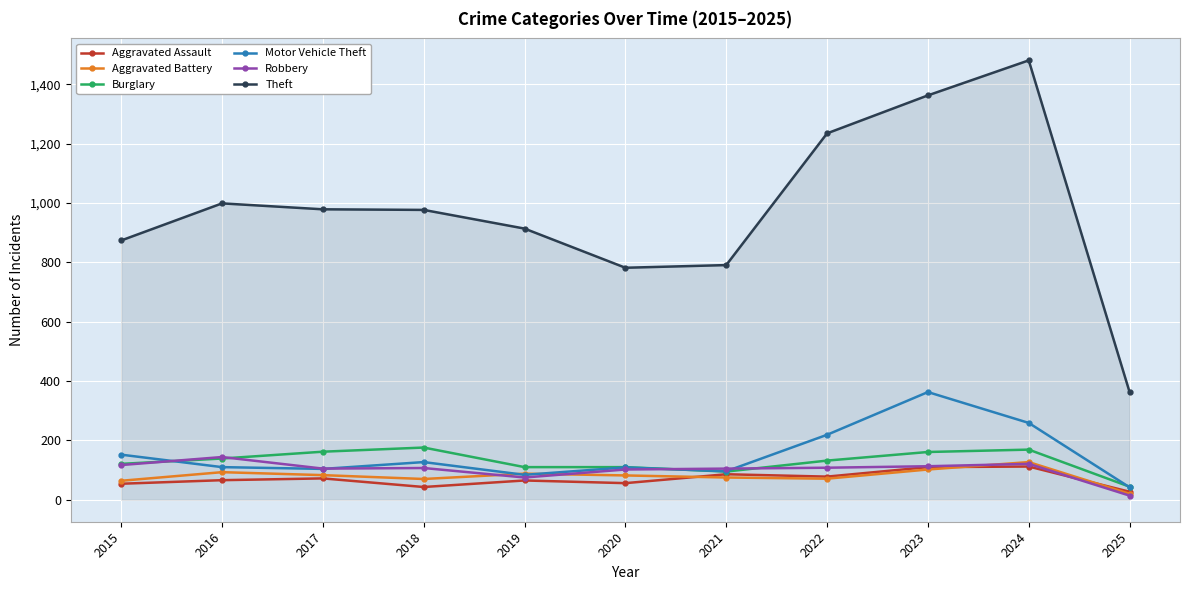

Which series has the widest spread of values?

Theft